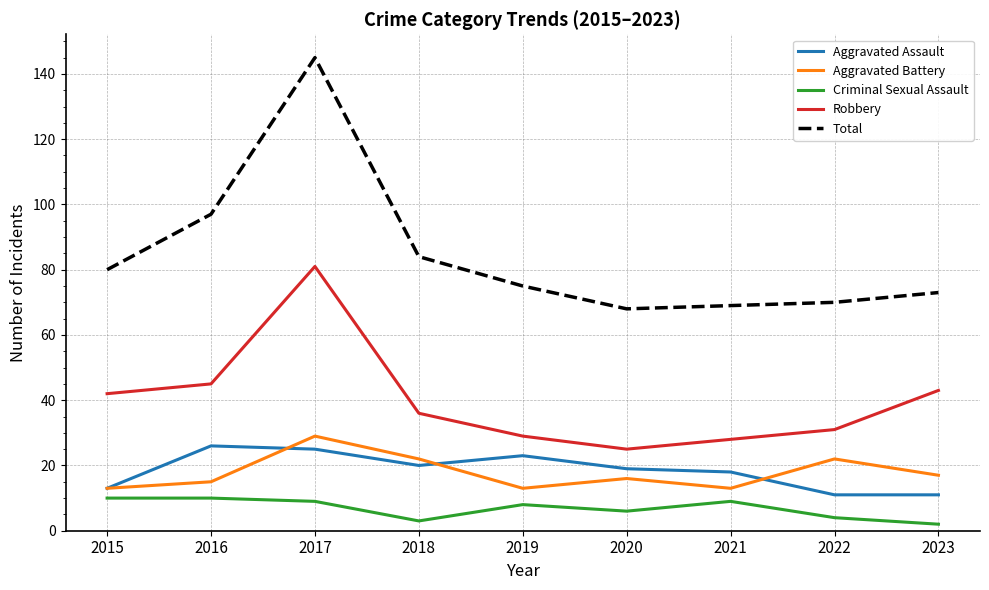

In Aggravated Battery, how many points are lower than both neighbors (excluding endpoints)?

2